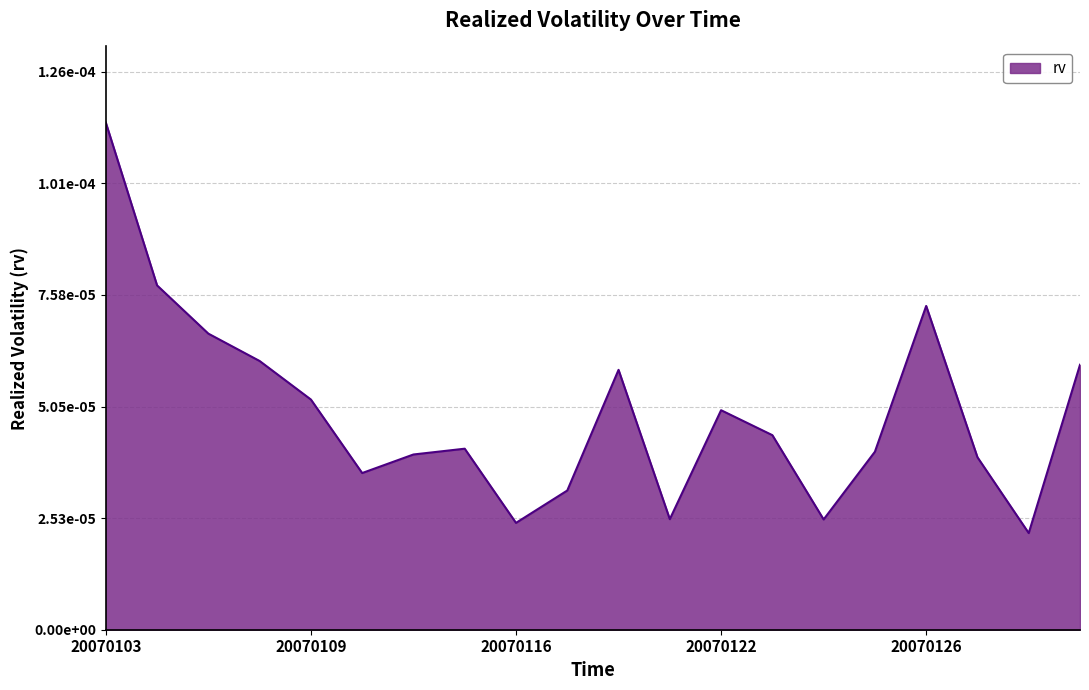

At which category does the data reach its first local valley?

20070110